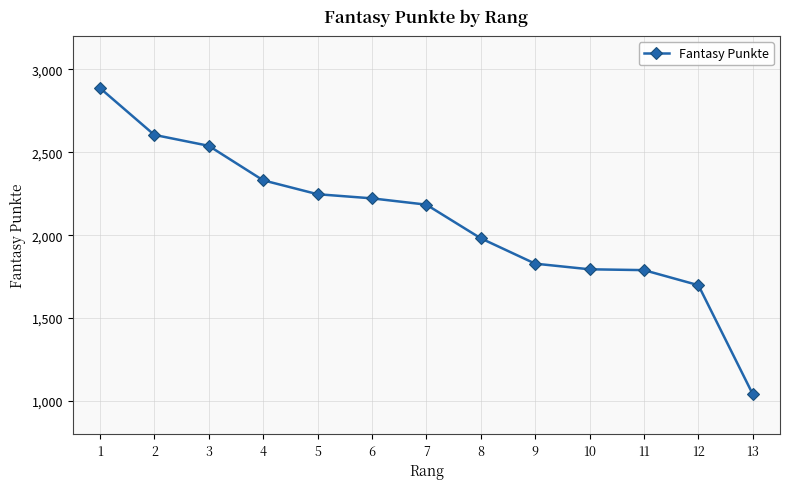

What is the smallest value displayed?

1040